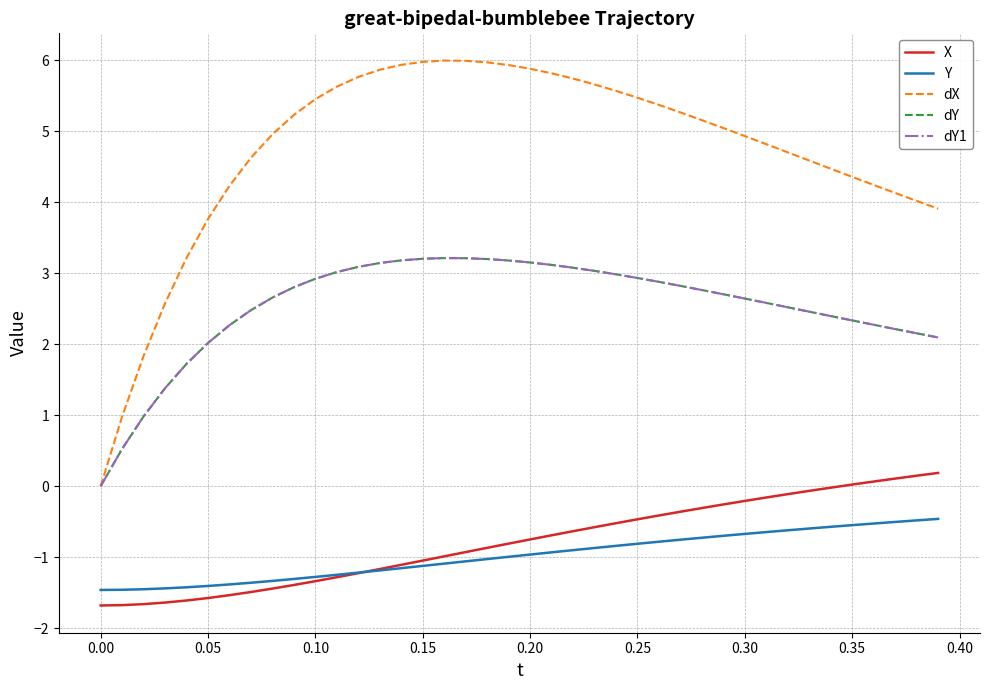

Does the chart have visible grid lines?

Yes